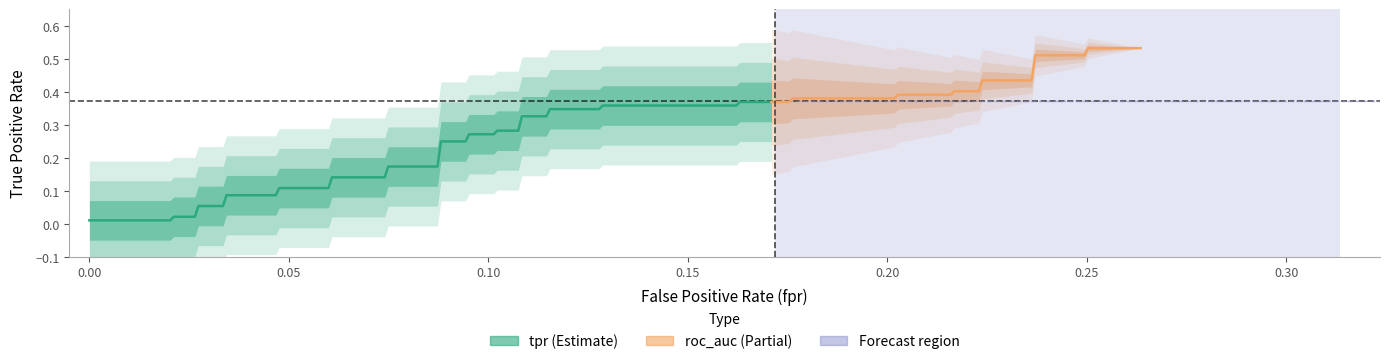

What is the maximum value shown in the chart?

0.5